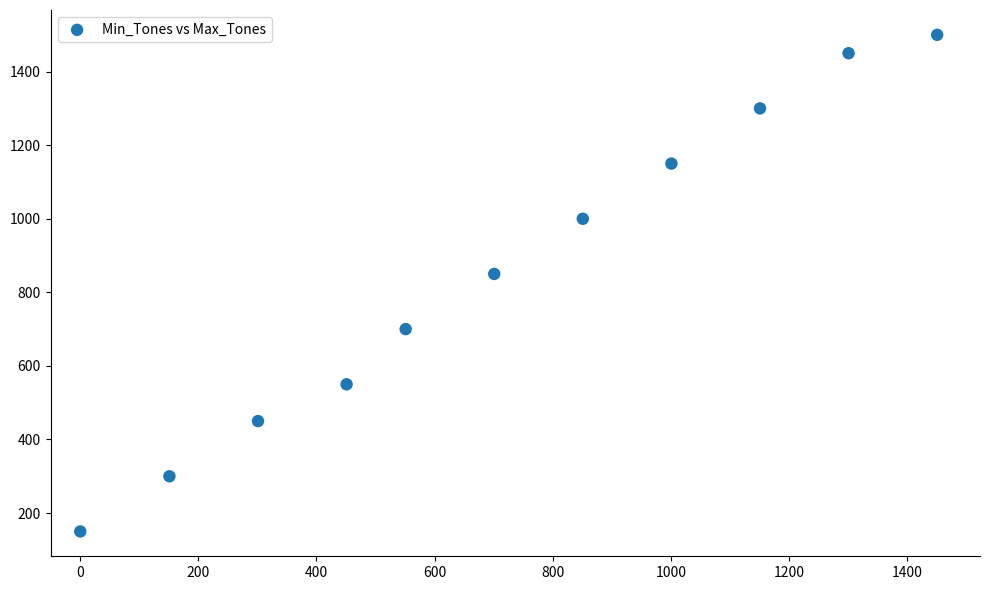

What Y value in the scatter plot is closest to 825?

850